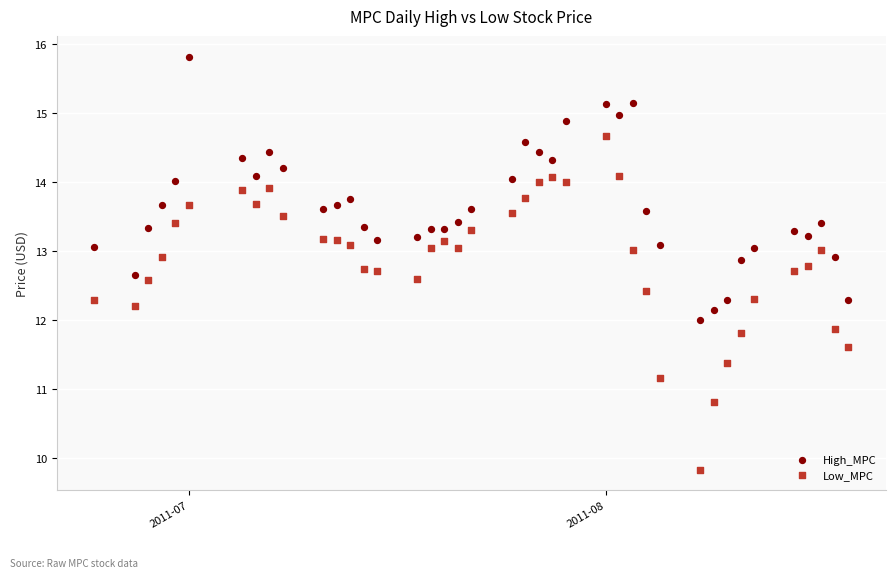

What is the X range (max minus min) for the scatter plot?

56.0